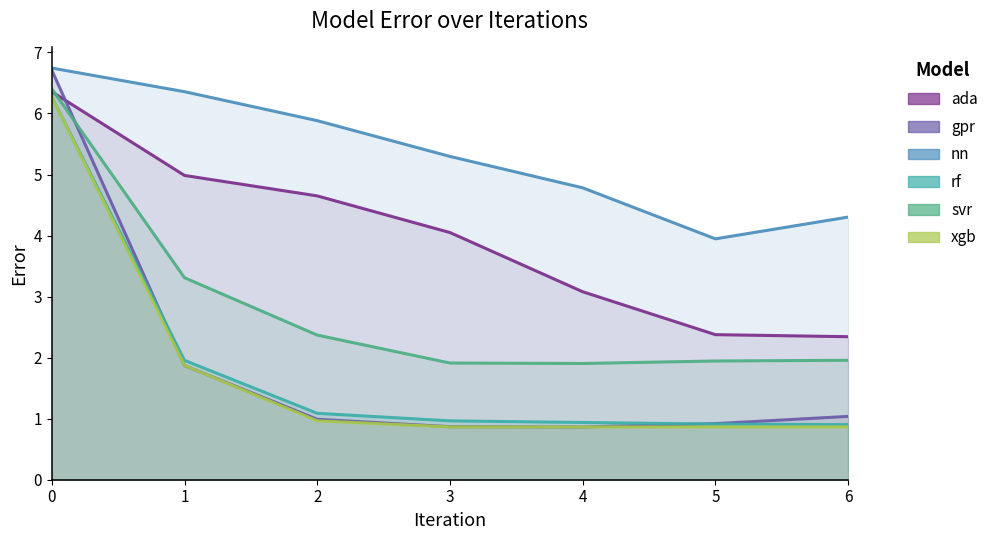

What is the value of the rf point at the 5th from the left?

0.9